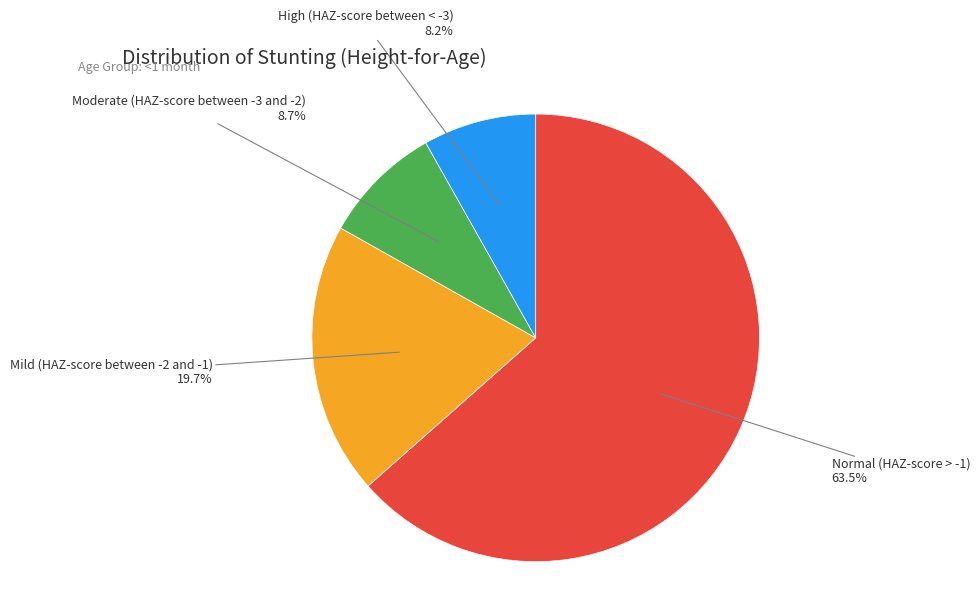

Does any single category account for the majority?

Yes